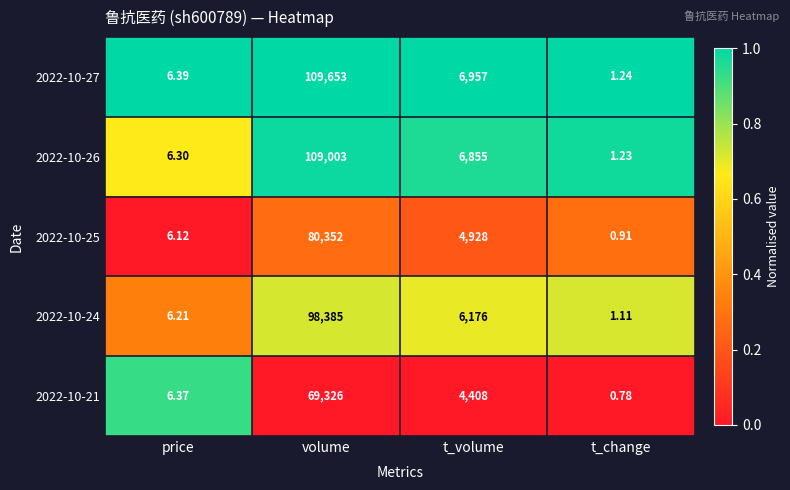

Is the value of 2022-10-25 at t_change greater than the value of 2022-10-24 at t_volume?

No